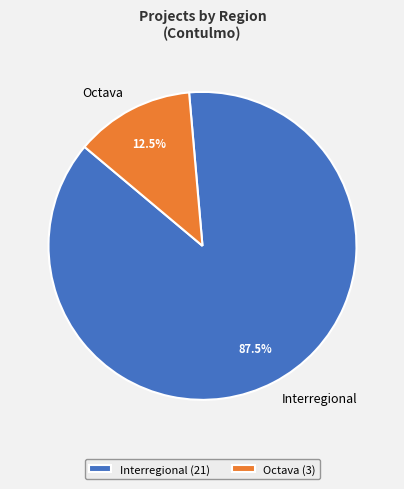

Which slice is the largest?

Interregional